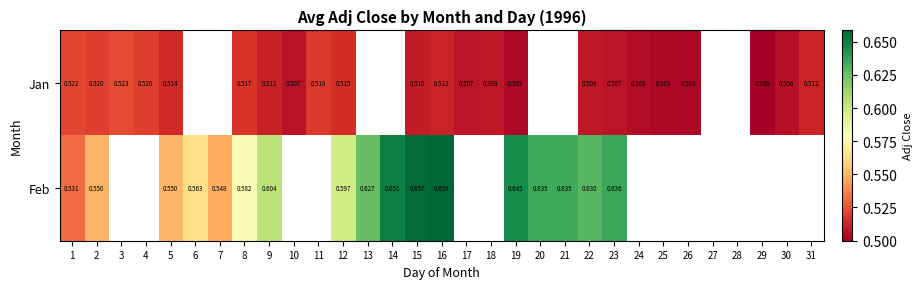

Is it true that Feb equals 0.4 at 19?

False